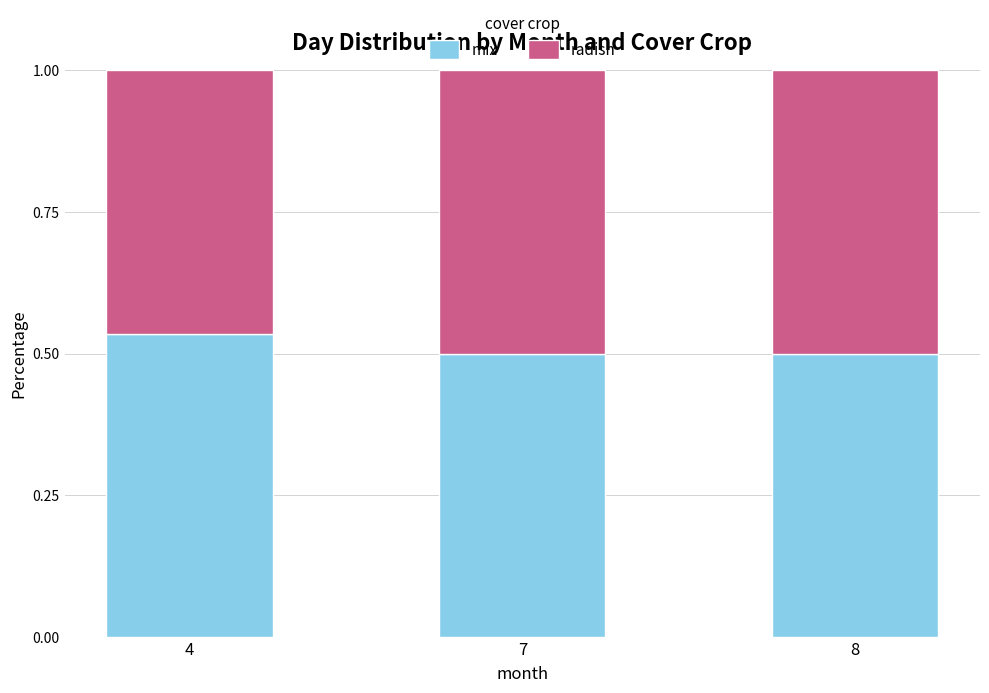

Which category has the highest value in the mix series?

4